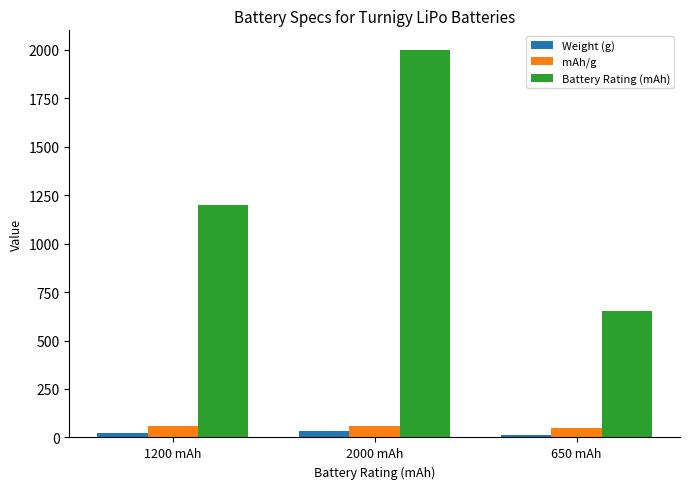

Which category has the highest value across all series?

2000 mAh